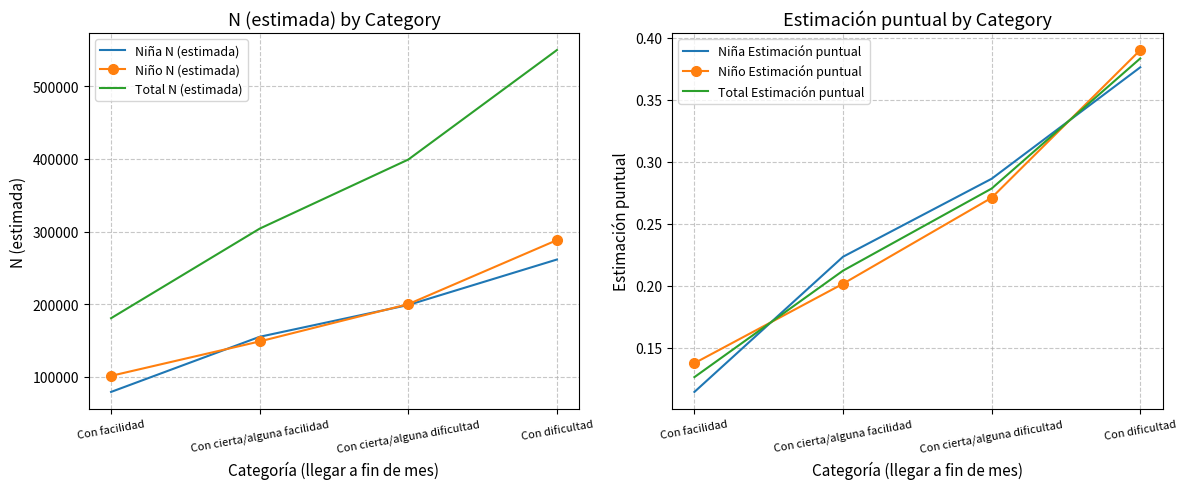

Rank the categories by Niño Estimación puntual value from highest to lowest.

Con dificultad, Con cierta/alguna dificultad, Con cierta/alguna facilidad, Con facilidad